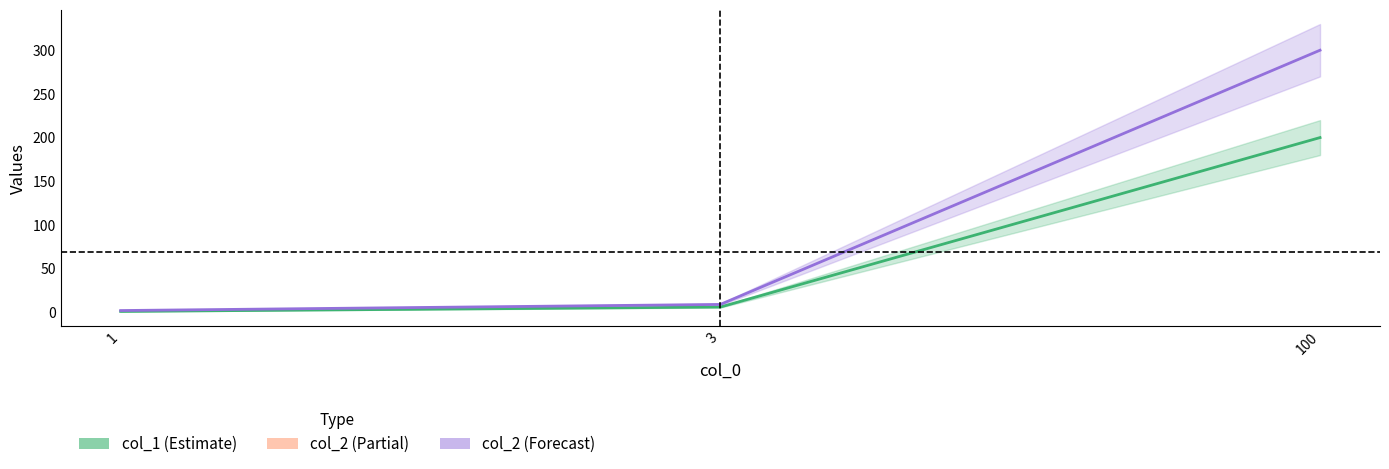

List the labels in order of col_1 value, smallest first.

1, 3, 100